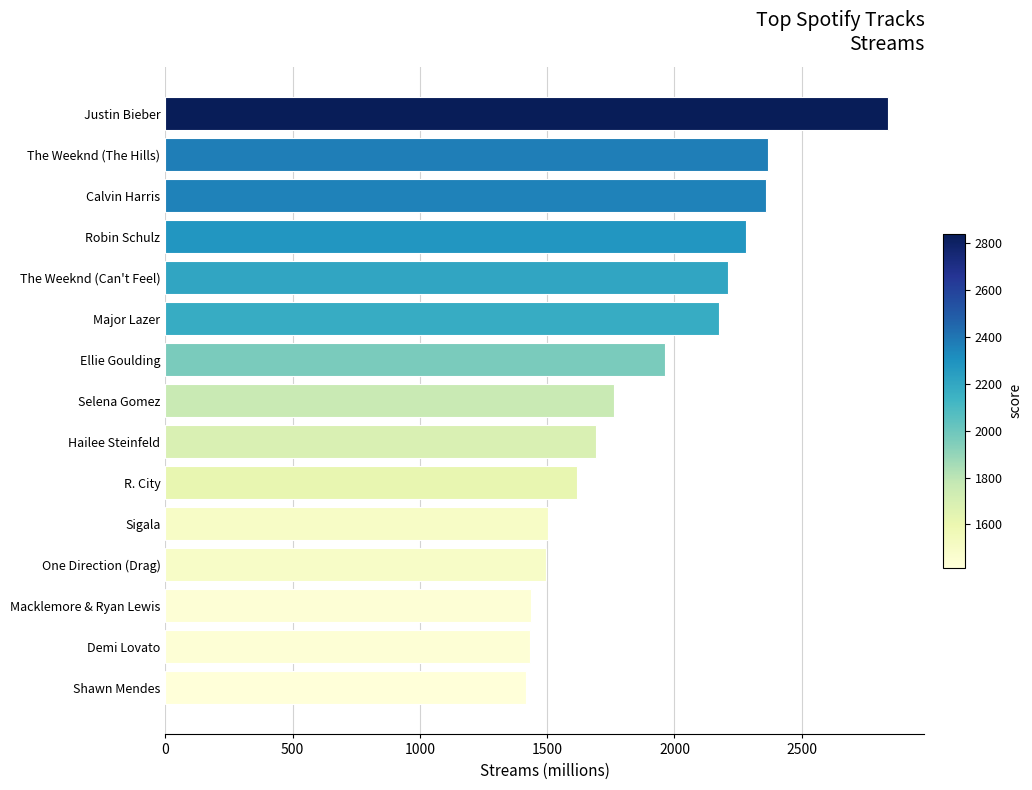

What is the change in value from Macklemore & Ryan Lewis to R. City?

+181